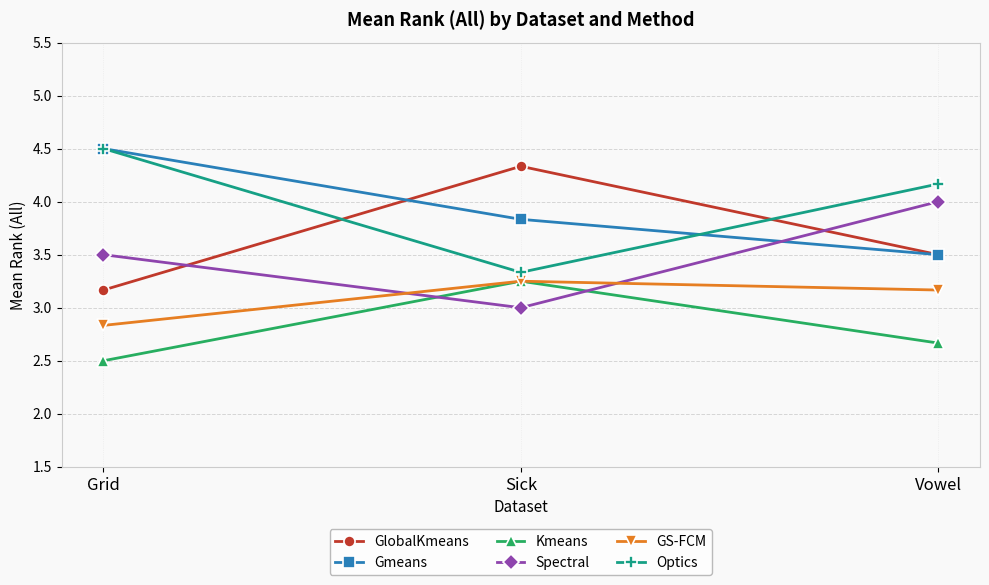

What is the difference between the highest and lowest values at Vowel?

1.5